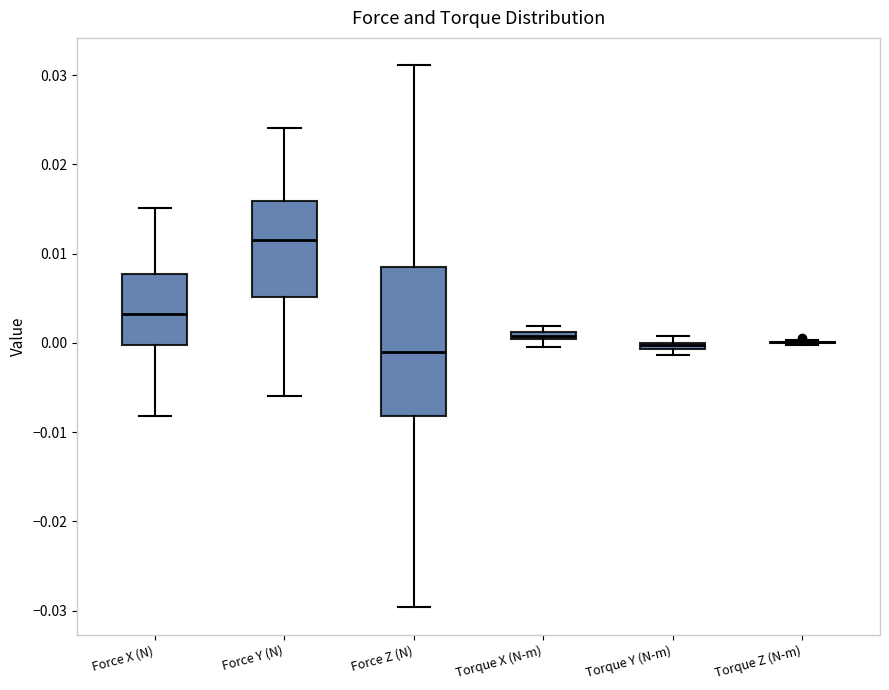

Comparing the boxes themselves (not the whiskers), which one is the tallest?

Force Z (N)